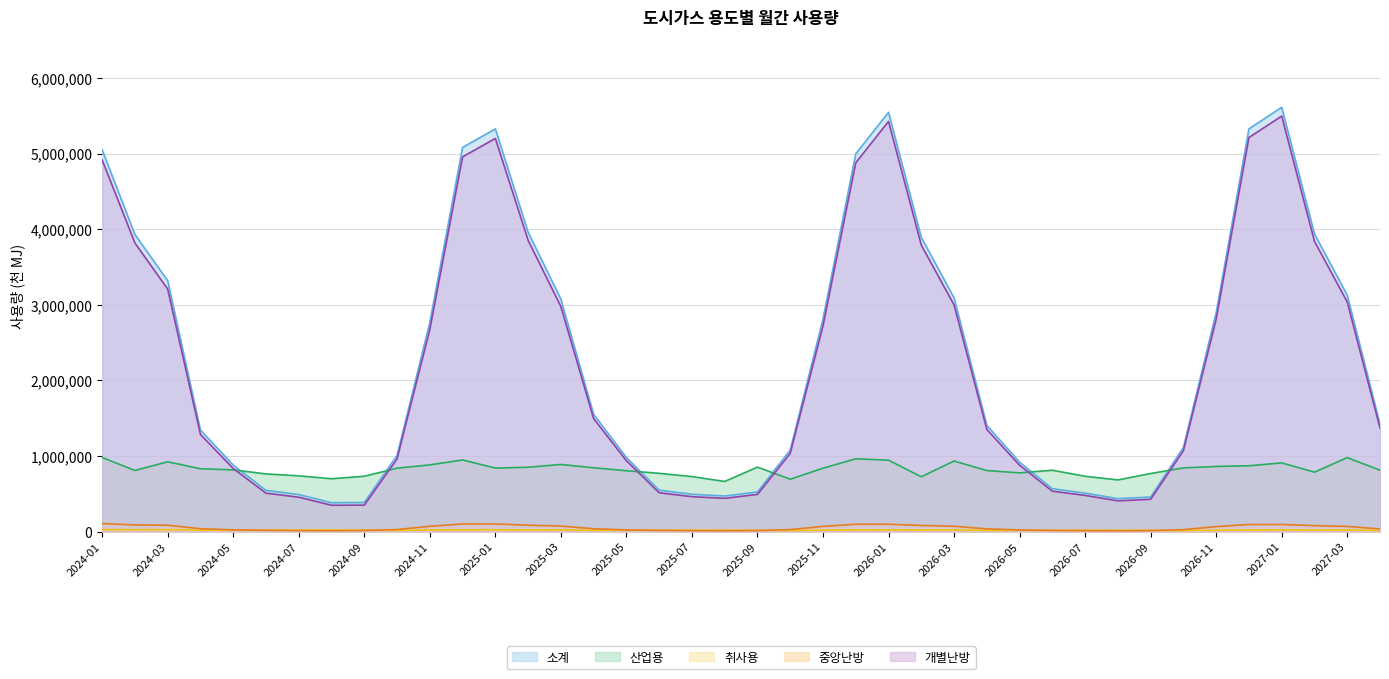

Rank the series at 2026-11 from highest to lowest value.

소계, 개별난방, 산업용, 중앙난방, 취사용